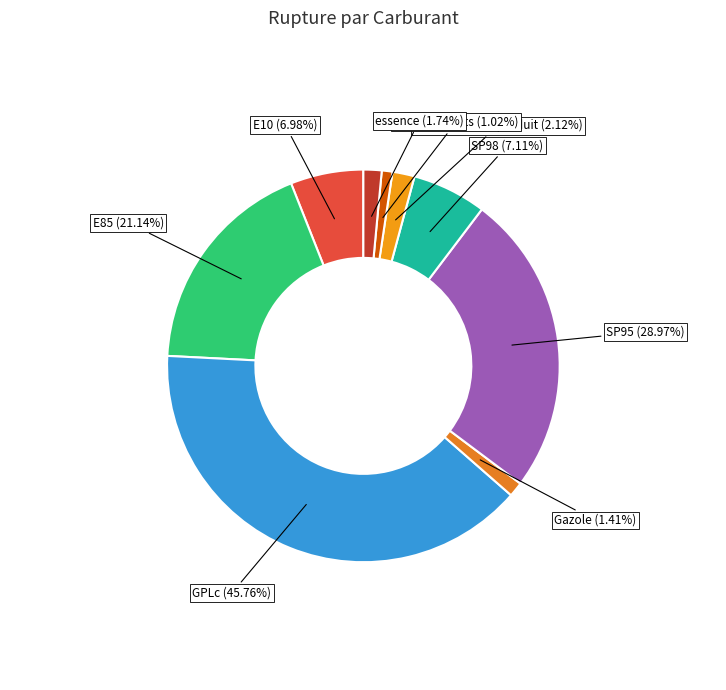

Which slice is the largest?

GPLc